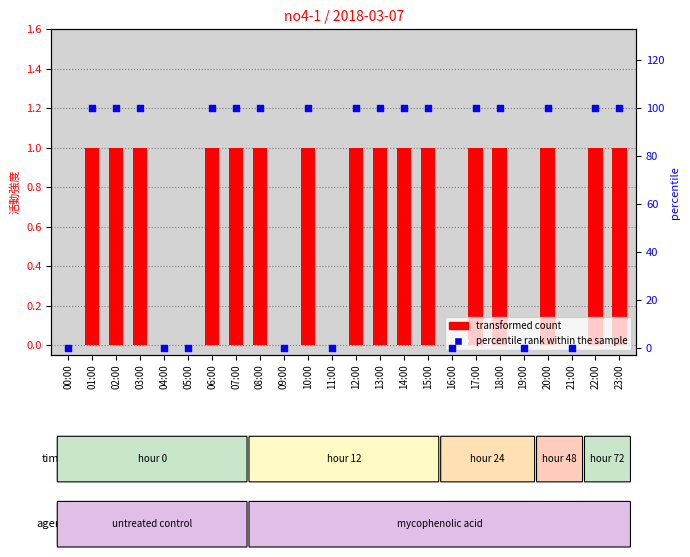

What are all the series names shown in the legend?

transformed count, percentile rank within the sample